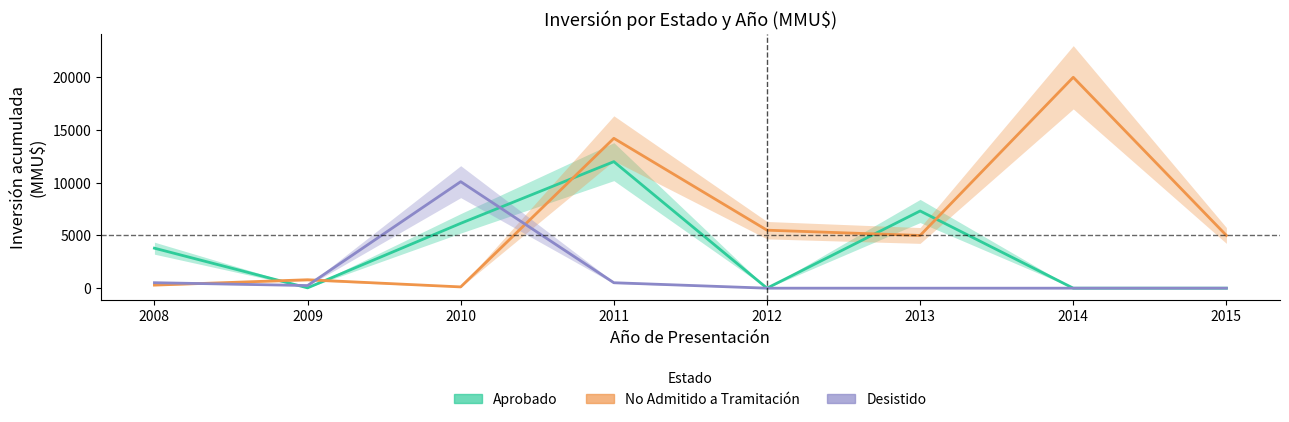

What is the sum of the No Admitido a Tramitación values at 2013 and 2012?

10500